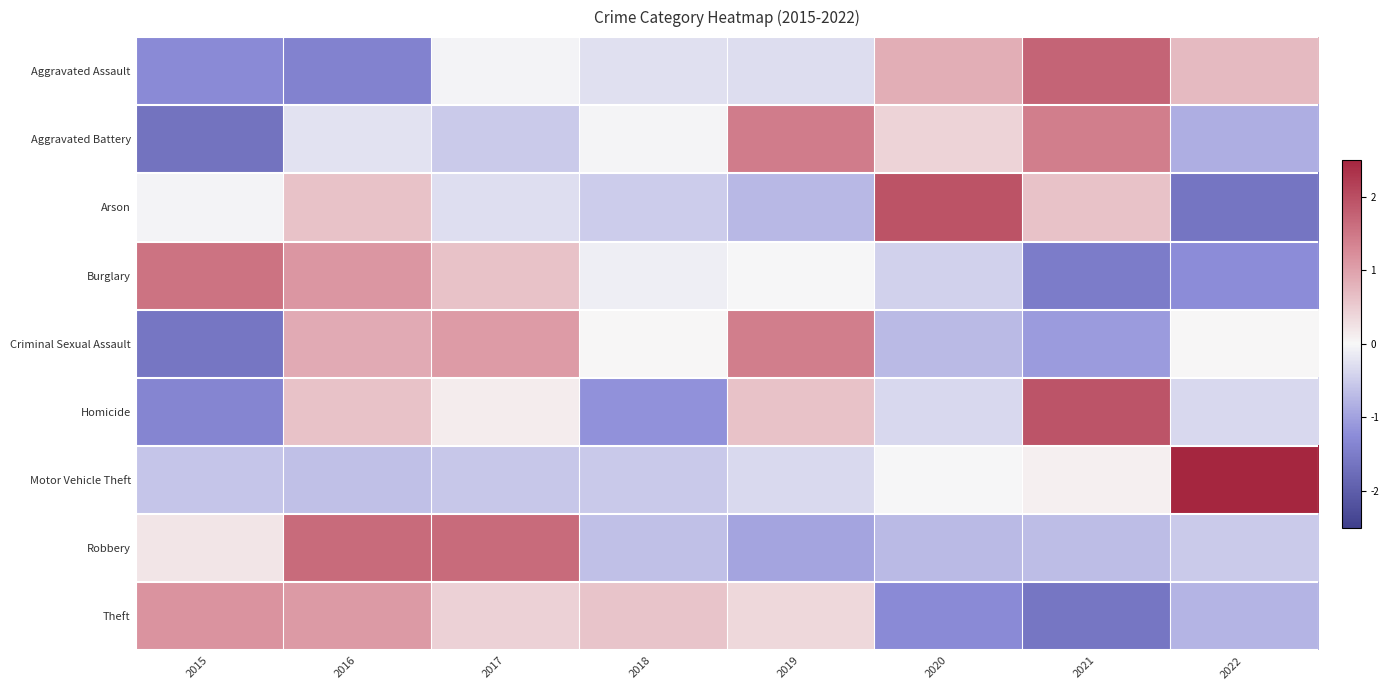

Which label corresponds to the largest value in the chart?

2022